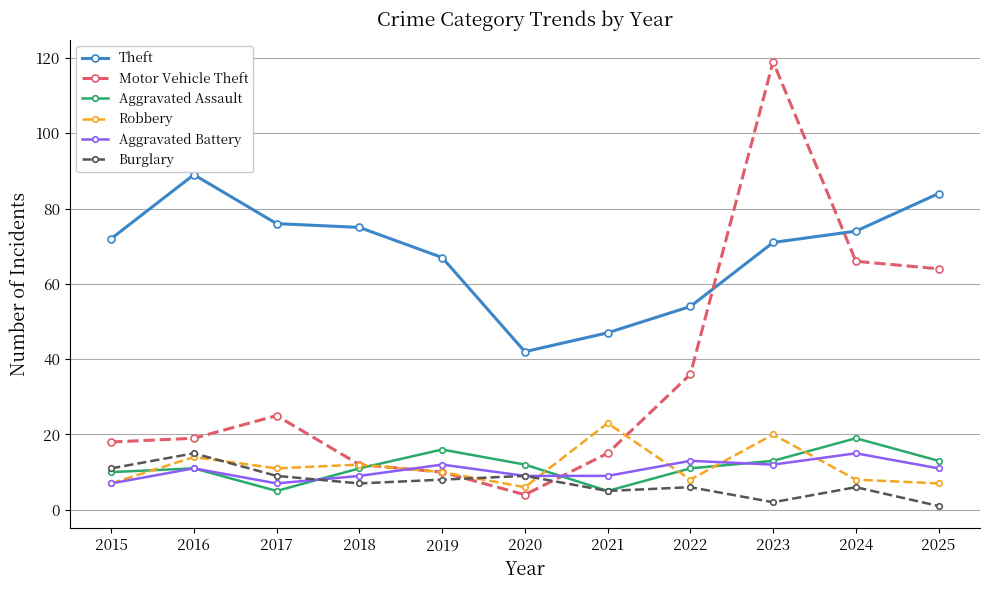

Count the number of categories in the chart.

11